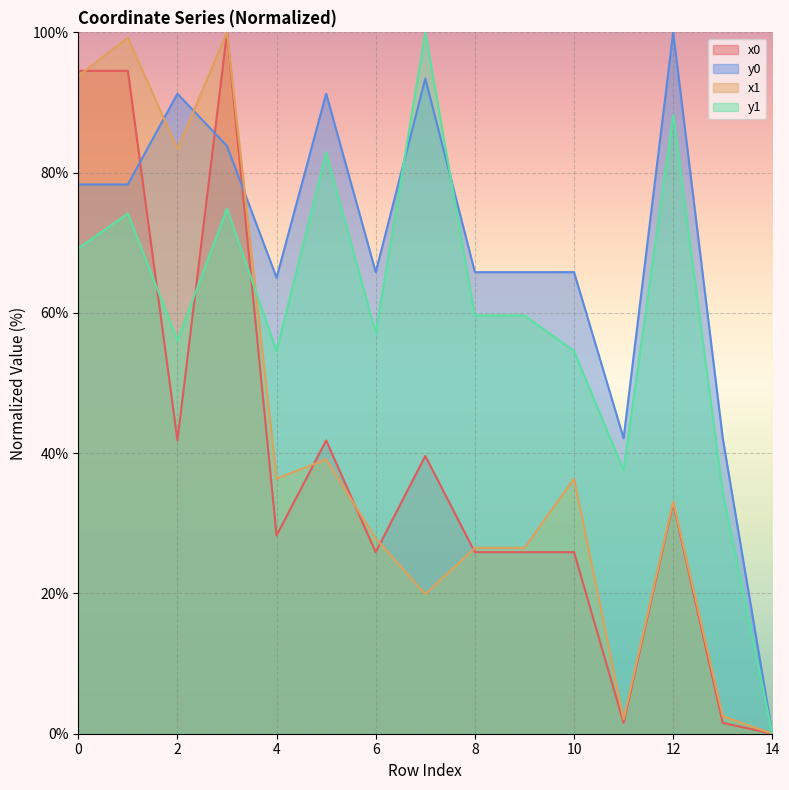

Is the value of y0 at 5 greater than the value of x1 at 3?

No